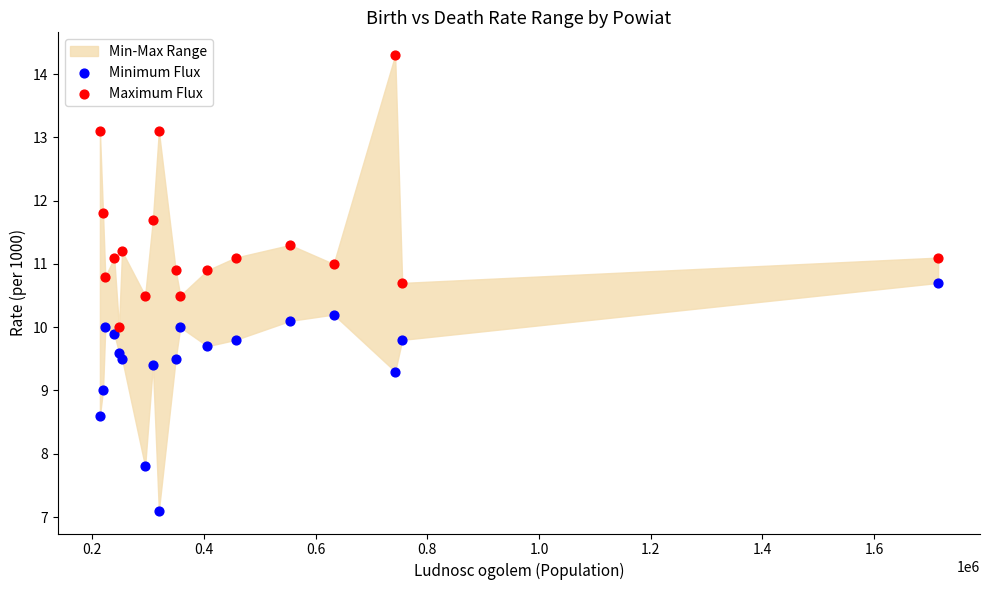

Which series reaches the maximum Y coordinate?

Maximum Flux